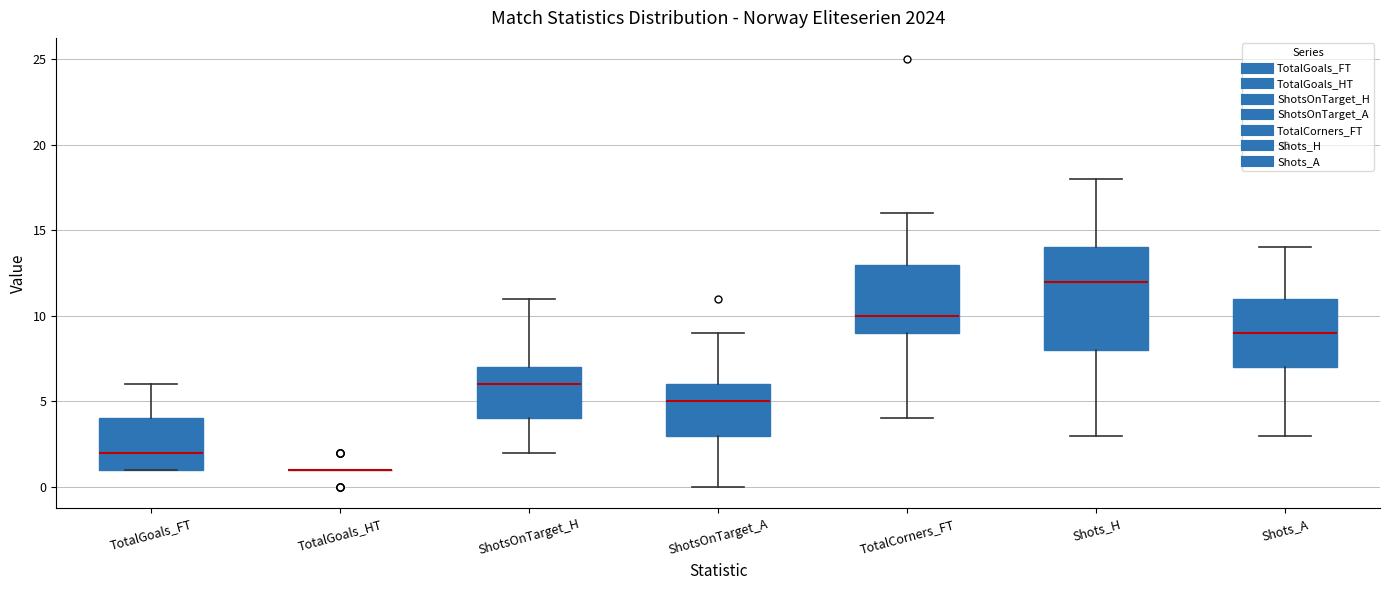

Comparing the boxes themselves (not the whiskers), which one is the tallest?

Shots_H